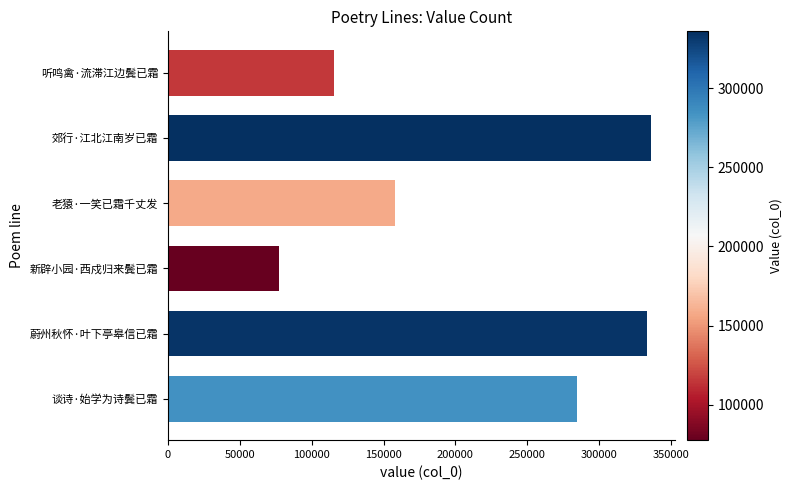

Reading top to bottom, what are all the values shown in this chart?

115378	336027	157766	77568	333126	284554